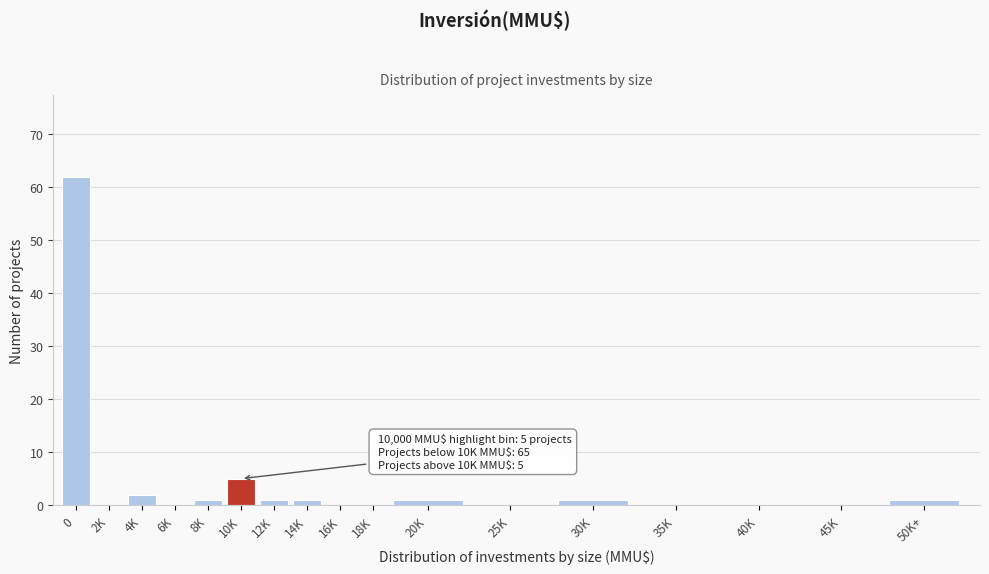

Reading left to right, what are all the values shown in this chart?

0=62	2K=0	4K=2	6K=0	8K=1	10K=5	12K=1	14K=1	16K=0	18K=0	20K=1	25K=0	30K=1	35K=0	40K=0	45K=0	50K+=1